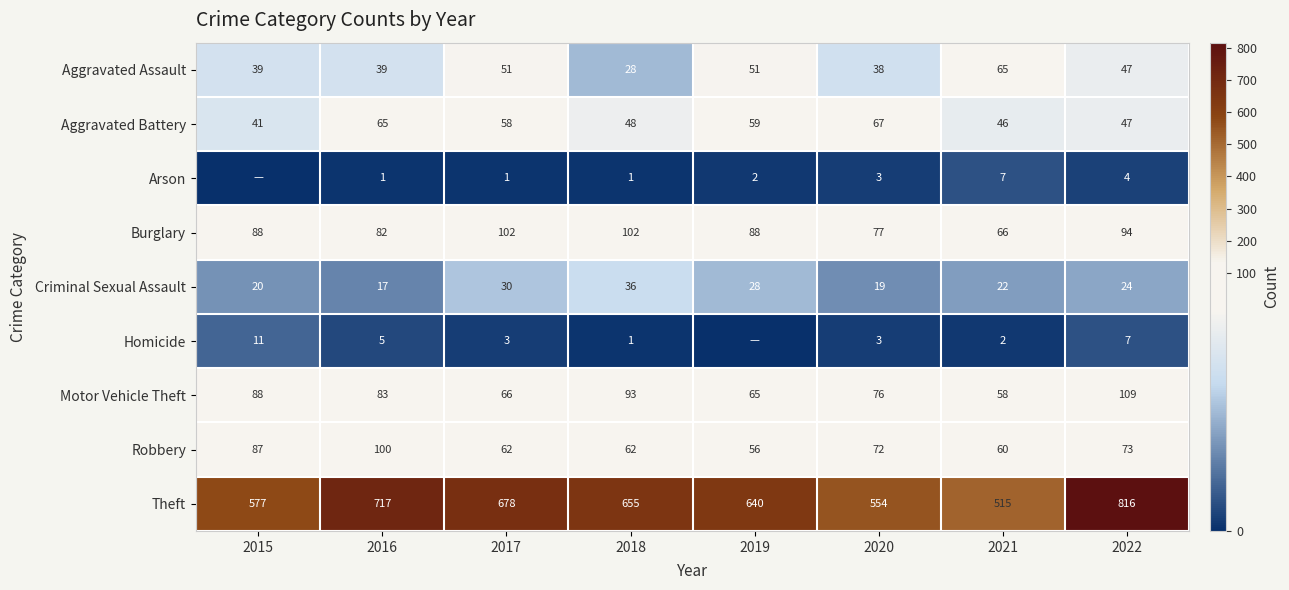

What is the sum of the Robbery values at 2019 and 2015?

143